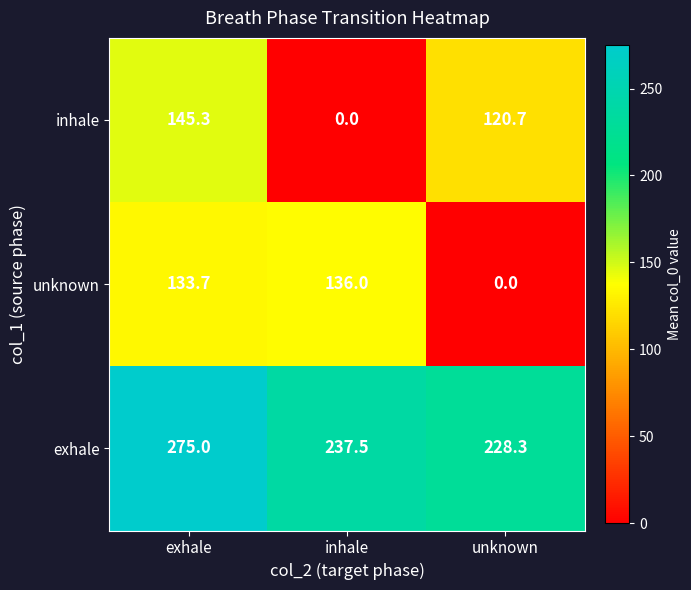

The exhale series shows 116.4 at inhale. True or false?

False